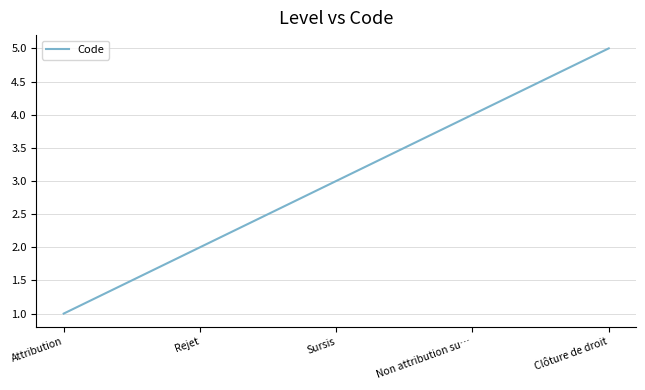

How many distinct data groups are displayed?

1